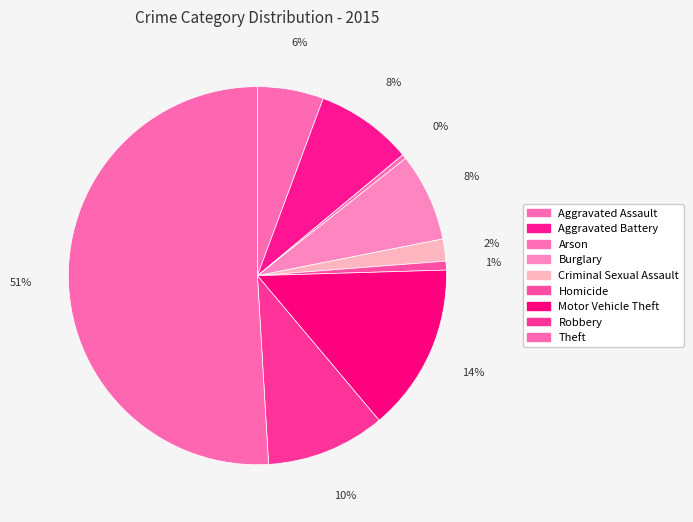

How many slices are in this pie chart?

9